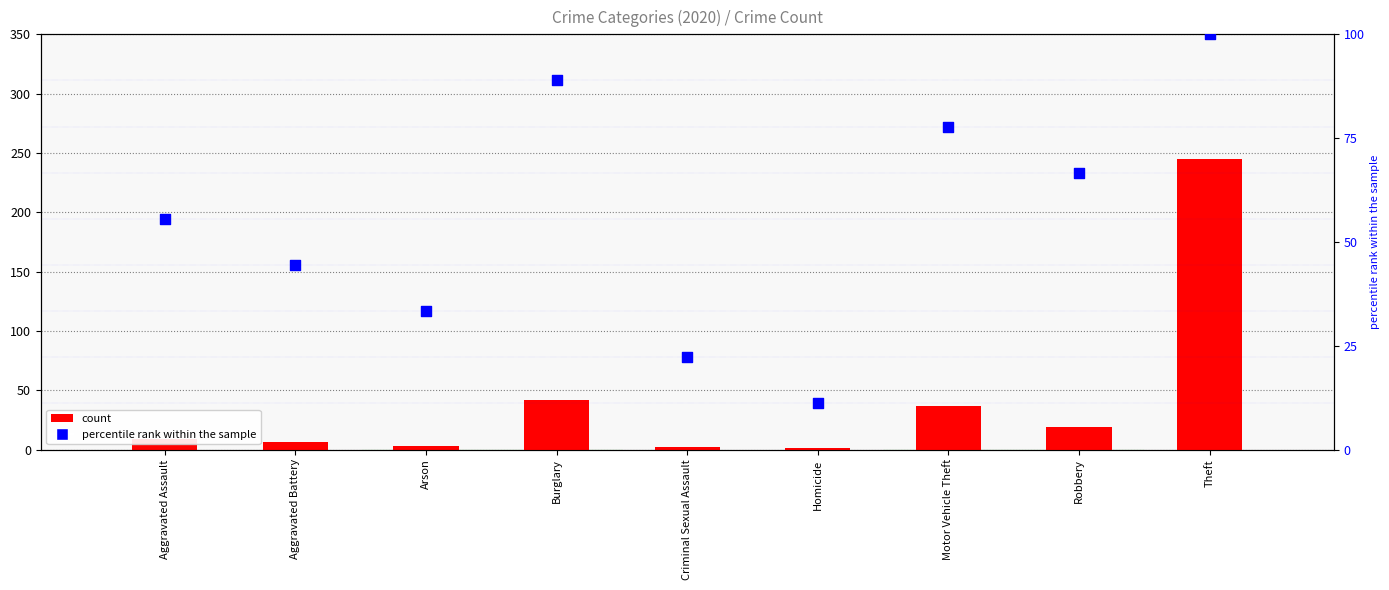

Which series has the widest spread of Y values?

count